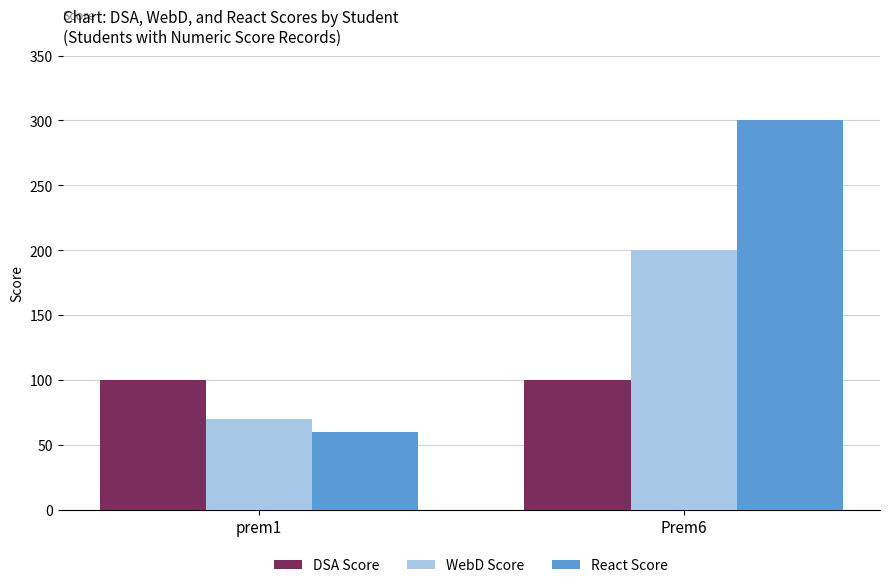

What is the sum of all WebD Score values?

270